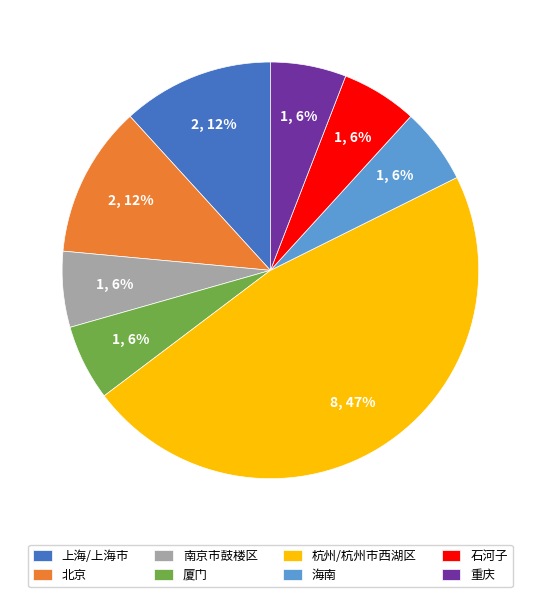

Count the number of slices in the pie.

8